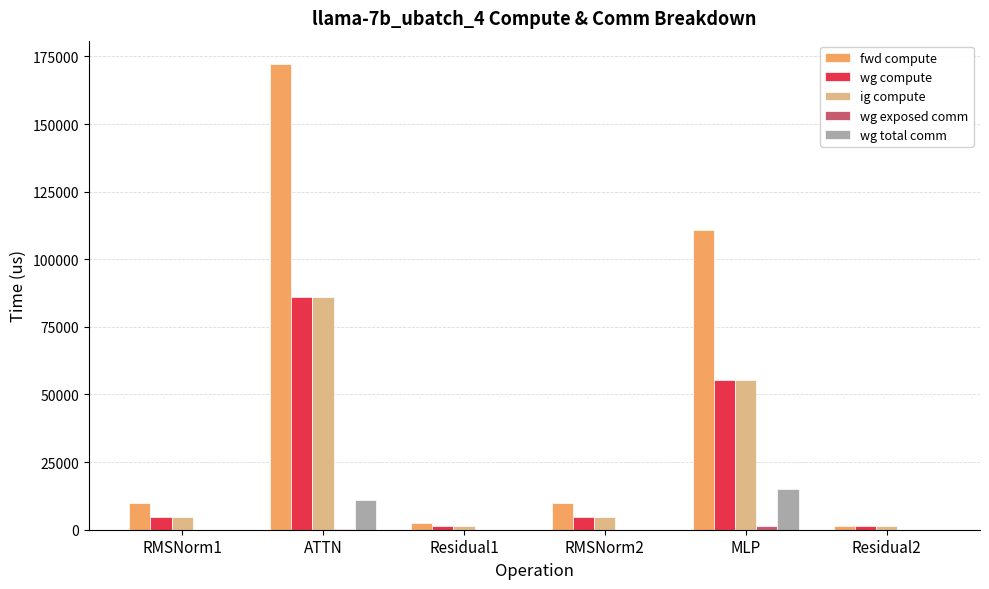

How many data points does each series have?

6